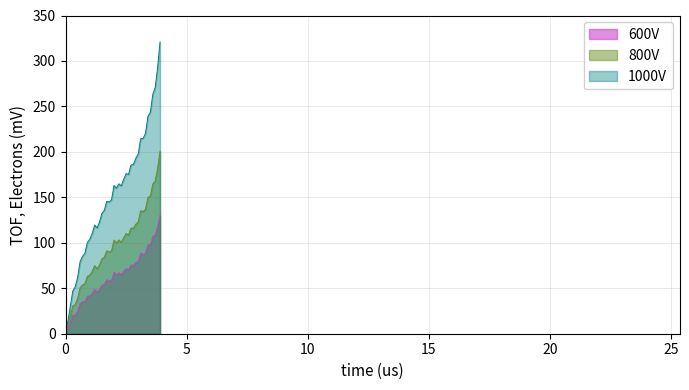

Reading left to right, what are all the values shown in this chart?

X: 2.0	14.2	30.7	47.1	51.6	62.2	79.2	85.1	88.5	100.4	103.7	110.2	119.5	116.4	122.7	132.4	135.7	145.6	144.8	147.4	163.1	160.0	164.9	162.6	169.8	176.1	175.2	185.5	186.2	193.0	197.7	214.4	214.8	220.3	238.9	243.6	263.2	270.7	292.6	320.8
Y: 1.6	8.8	19.7	30.5	32.1	38.7	50.6	53.8	55.0	63.1	64.5	68.5	74.8	71.4	75.5	82.4	84.1	91.2	89.9	91.2	103.0	99.9	103.1	100.6	105.8	110.2	108.7	116.2	115.9	120.4	123.1	135.3	134.3	137.0	149.9	151.4	164.6	167.8	181.9	200.6
TIMESTAMP: 1.2	5.7	13.0	20.3	20.8	25.1	33.4	35.2	35.6	41.2	41.8	44.4	48.7	45.8	48.5	53.3	54.3	59.4	58.1	58.8	67.4	64.8	67.0	65.0	68.6	71.6	70.3	75.6	75.2	78.2	79.9	88.6	87.3	88.7	97.7	98.0	107.1	108.4	117.8	130.5